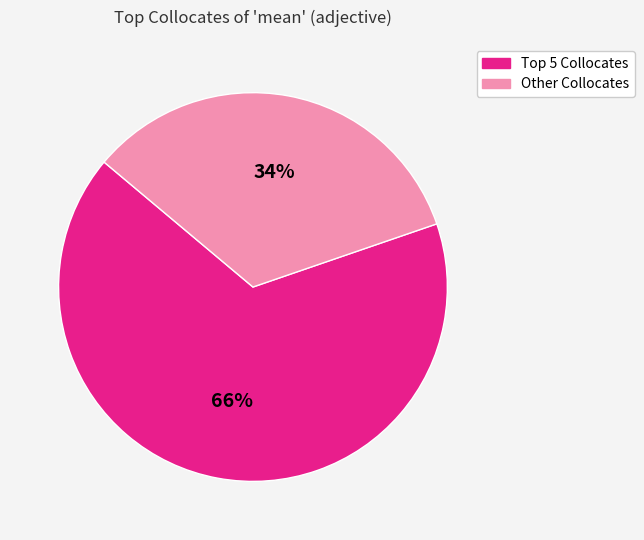

To the nearest percent, what is the average slice percentage?

50%